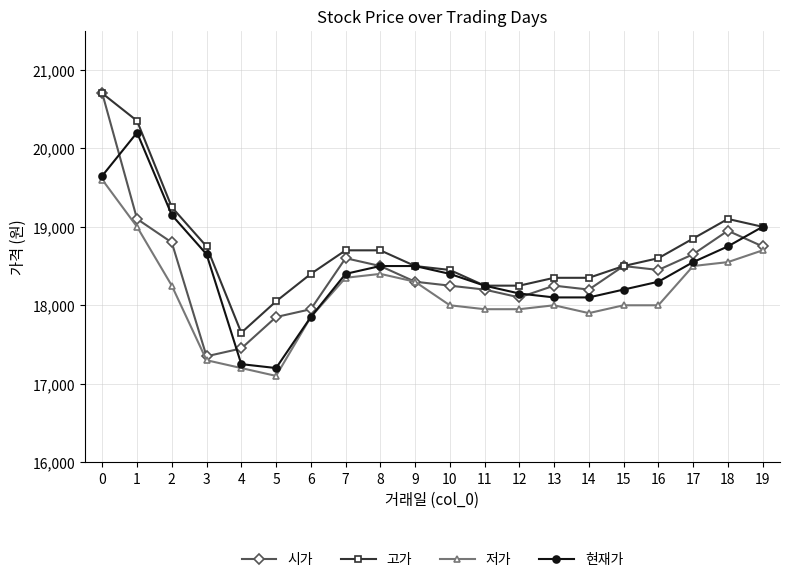

What is the difference between the 시가 values at 6 and 16?

500